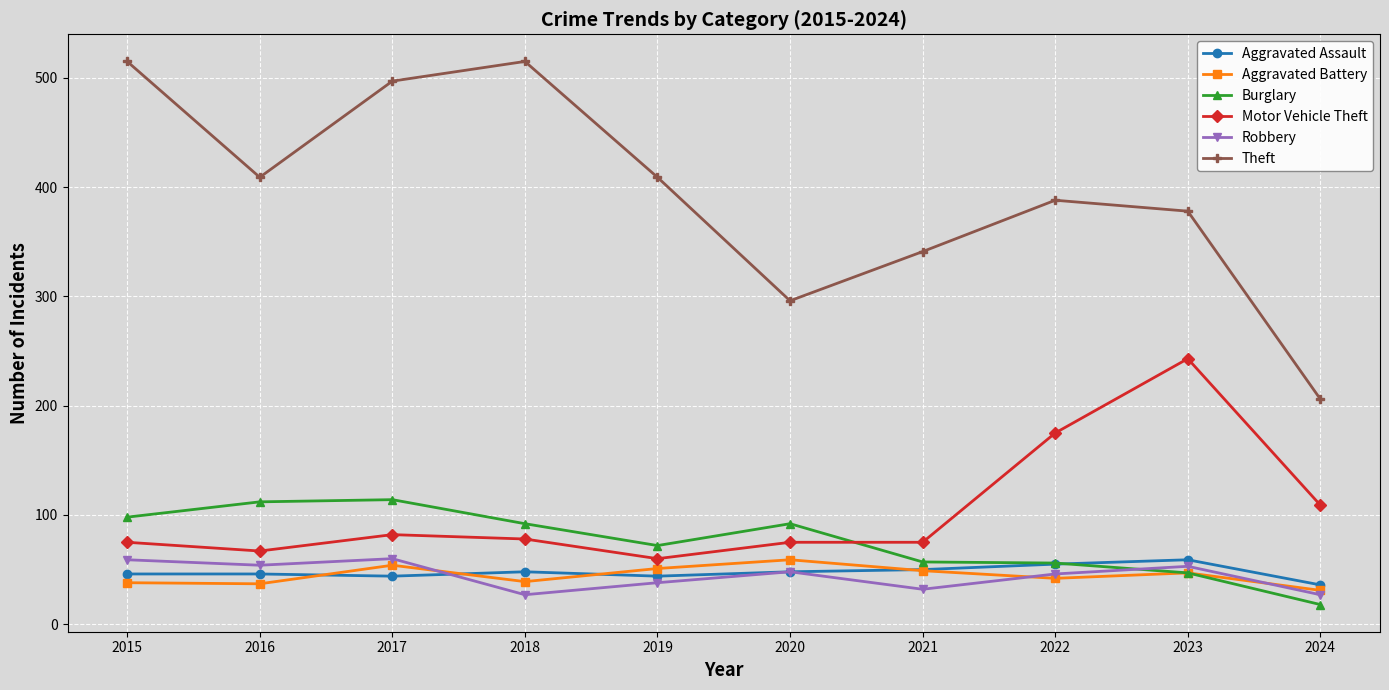

True or false: Burglary has more than 1 points higher than both neighbors.

True